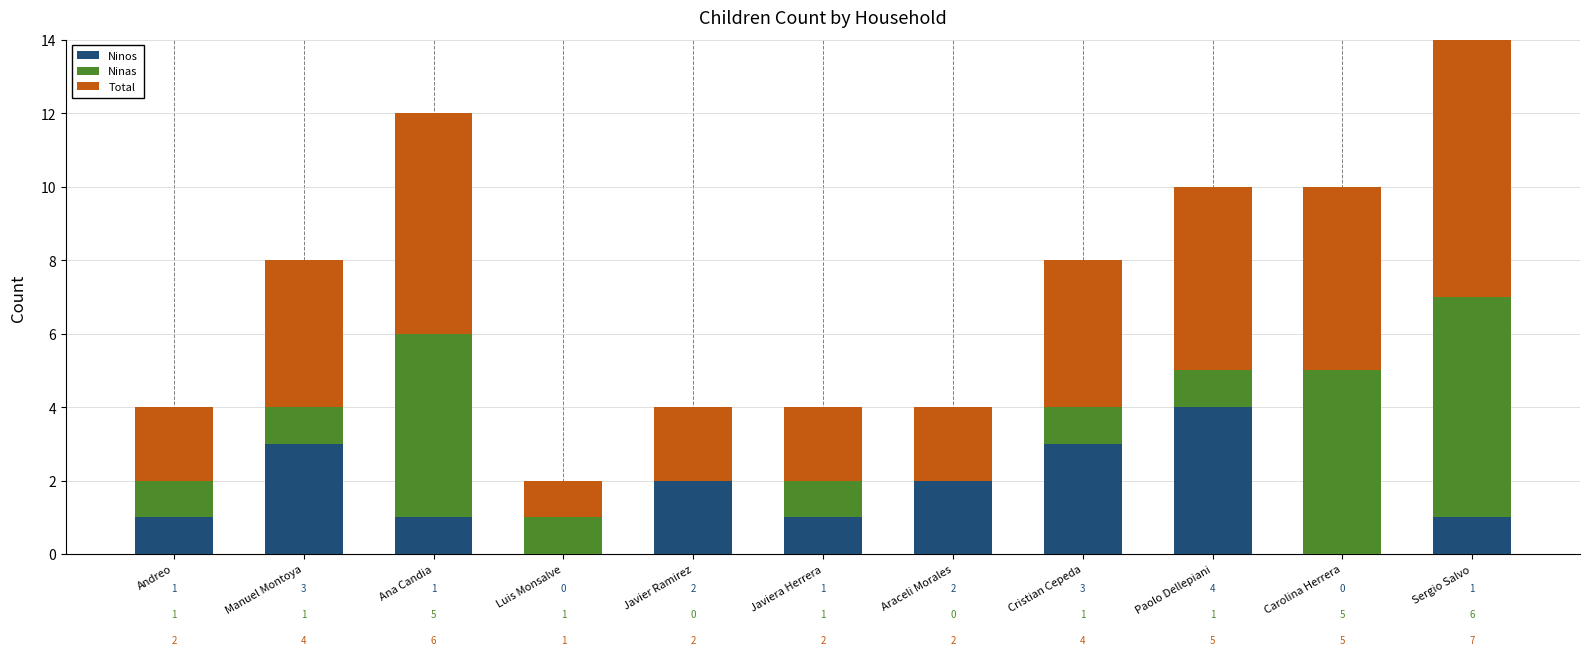

At which label does Ninos reach its peak?

Paolo Dellepiani